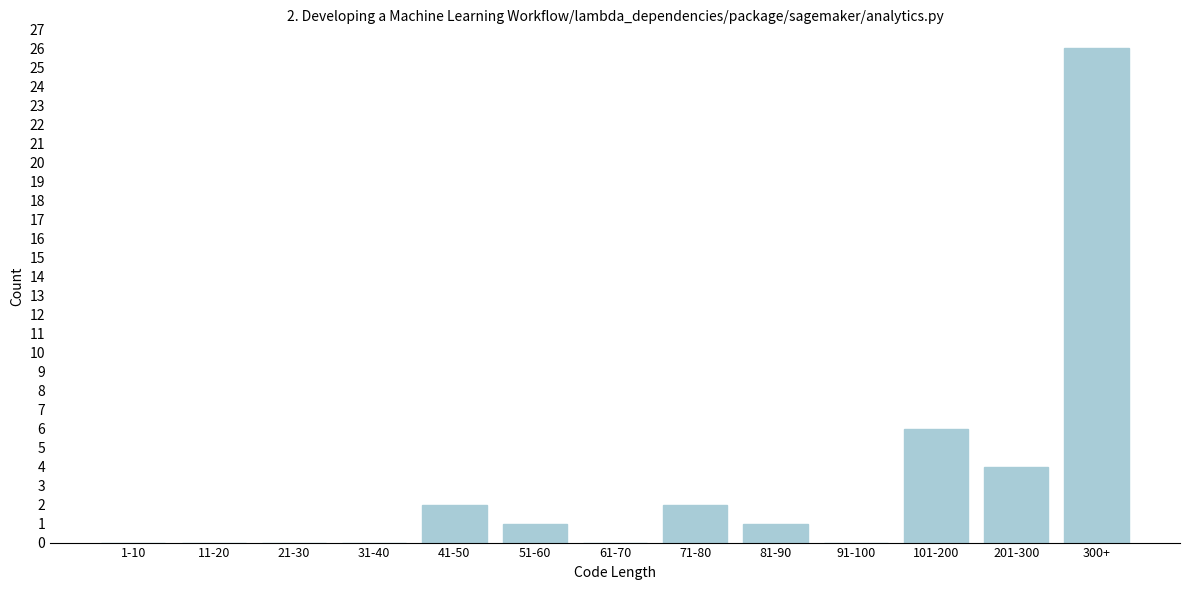

Reading left to right, list all the values displayed in this chart.

1-10=0	11-20=0	21-30=0	31-40=0	41-50=2	51-60=1	61-70=0	71-80=2	81-90=1	91-100=0	101-200=6	201-300=4	300+=26